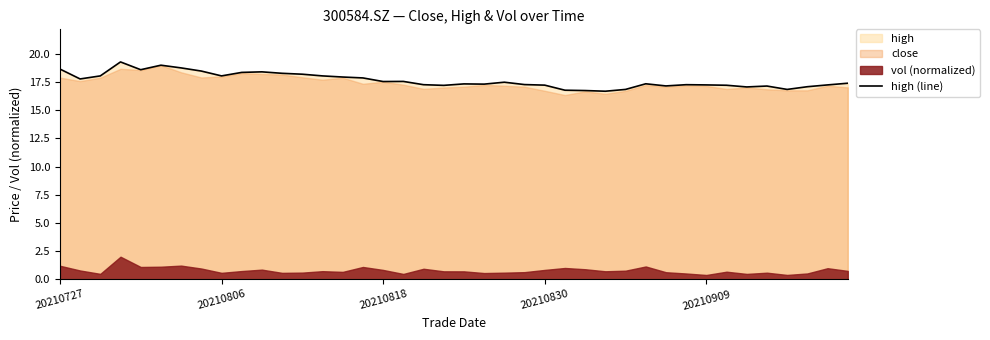

Is it true that the value at 7 is 18.5?

True